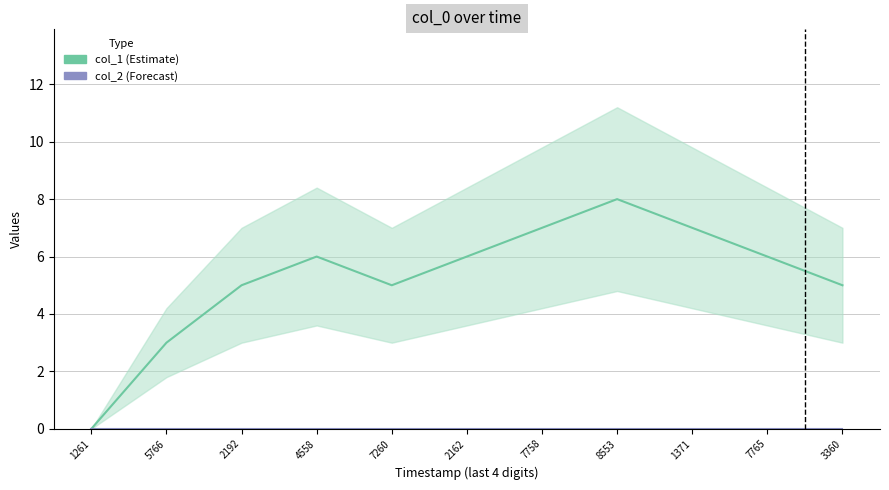

True or false: col_1 (Estimate) has more than 2 interior local peaks.

False